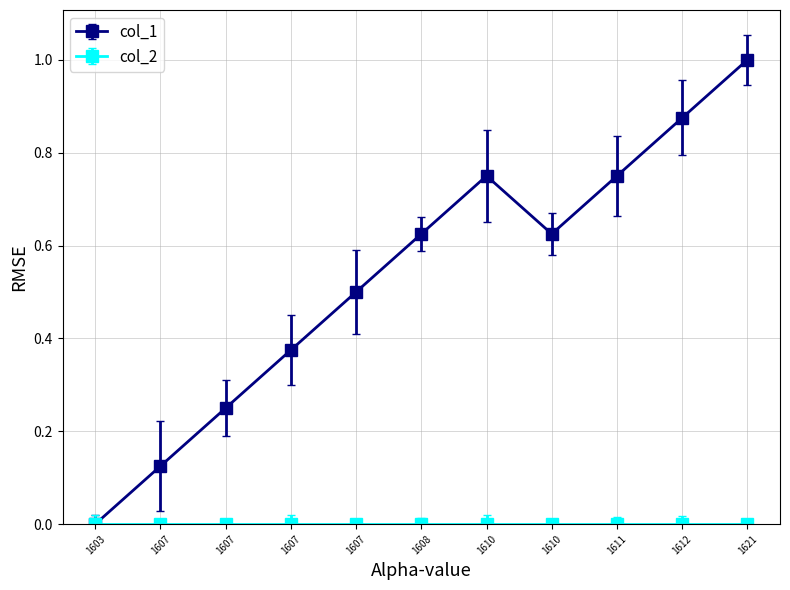

Count the number of data series in this chart.

2